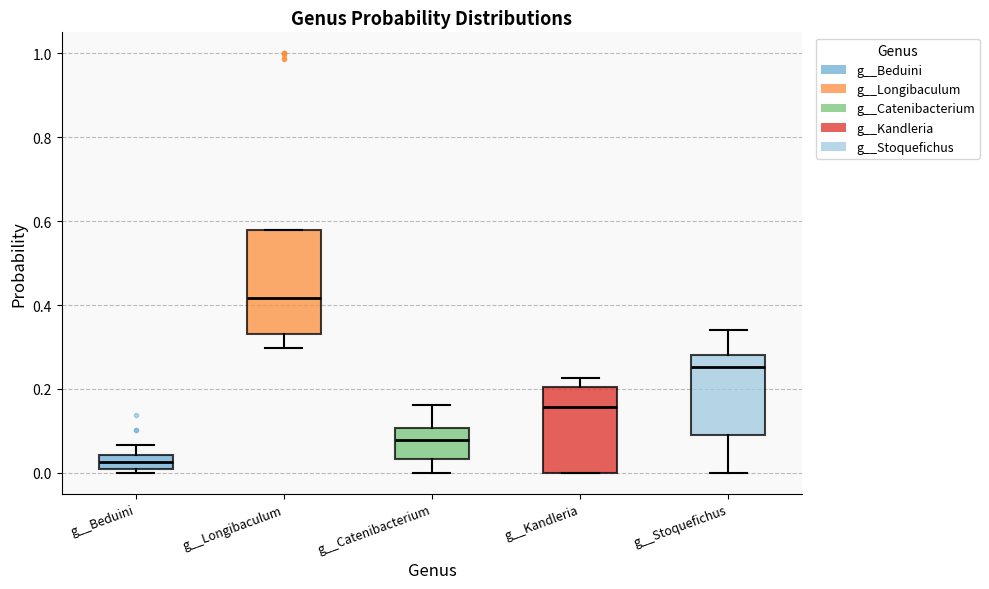

Reading left to right, read every box against the y-axis: the position of its median line, the range the box covers, and the ends of its whiskers. The values are not printed on the chart, so give them approximately, as read against the axis.

g__Beduini: median 0.02 (inside the box), box 0.02 to 0.04, whiskers 0.00 to 0.06
g__Longibaculum: median 0.42, box 0.34 to 0.58, whiskers 0.30 to 0.58
g__Catenibacterium: median 0.08, box 0.04 to 0.10, whiskers 0.00 to 0.16
g__Kandleria: median 0.16, box 0.00 to 0.20, whiskers 0.00 to 0.22
g__Stoquefichus: median 0.26, box 0.10 to 0.28, whiskers 0.00 to 0.34